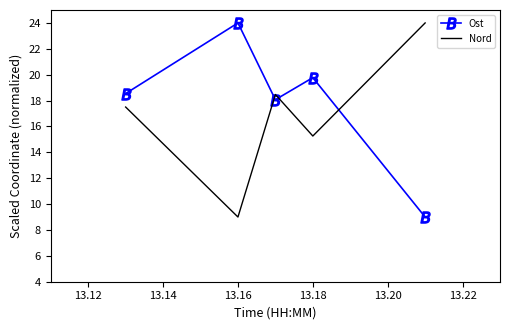

Count the number of categories in the chart.

5